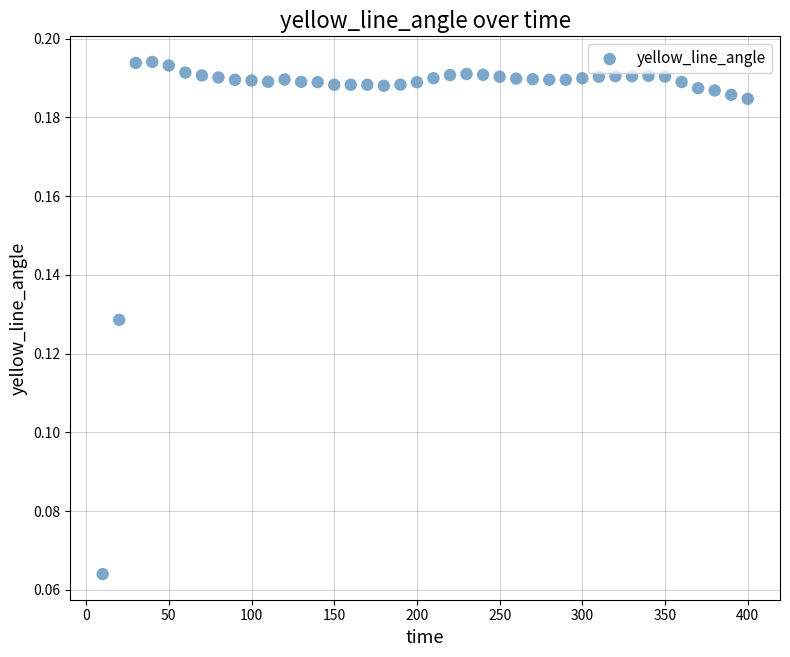

What is the range of X values (max minus min)?

390.0